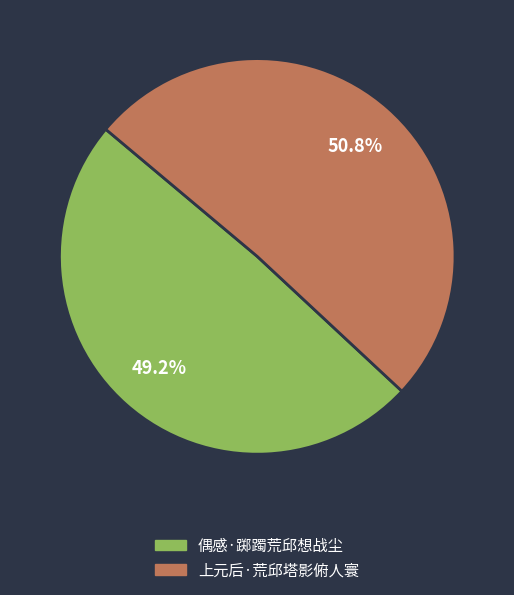

Does 上元后·荒邱塔影俯人寰 represent more than half of the total?

Yes